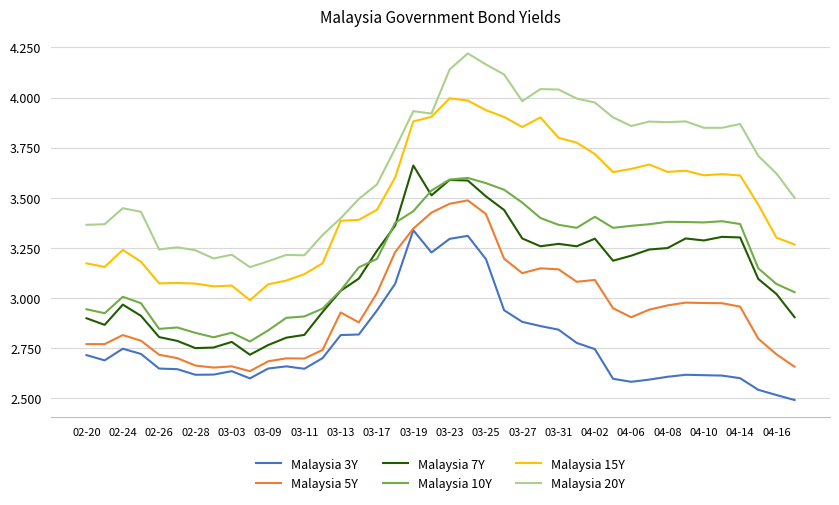

Which series has the largest total across all categories?

Malaysia 20Y